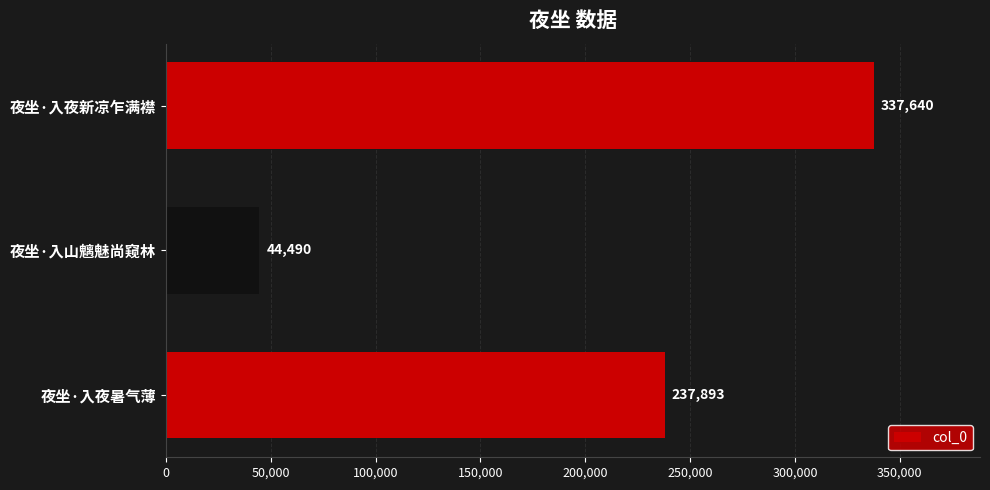

The chart shows a value of 191404 at 夜坐·入夜新凉乍满襟. True or false?

False